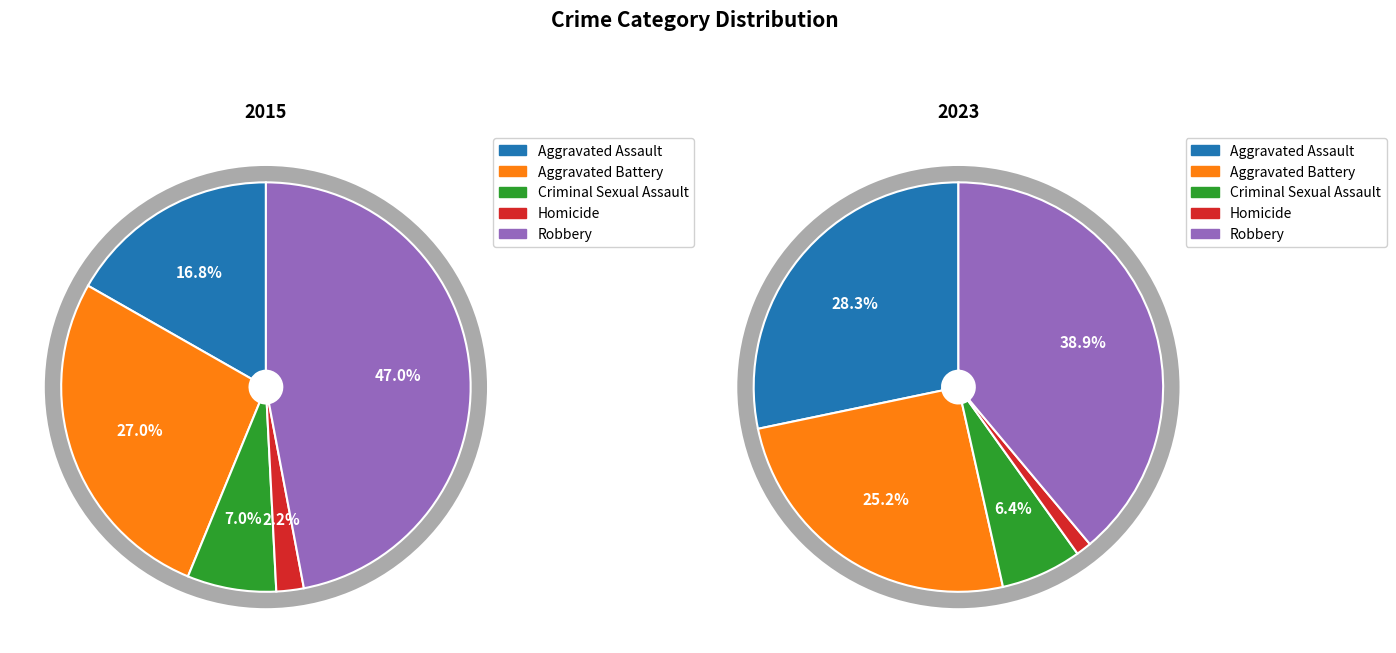

What portion of the pie excludes Criminal Sexual Assault?

93.0%